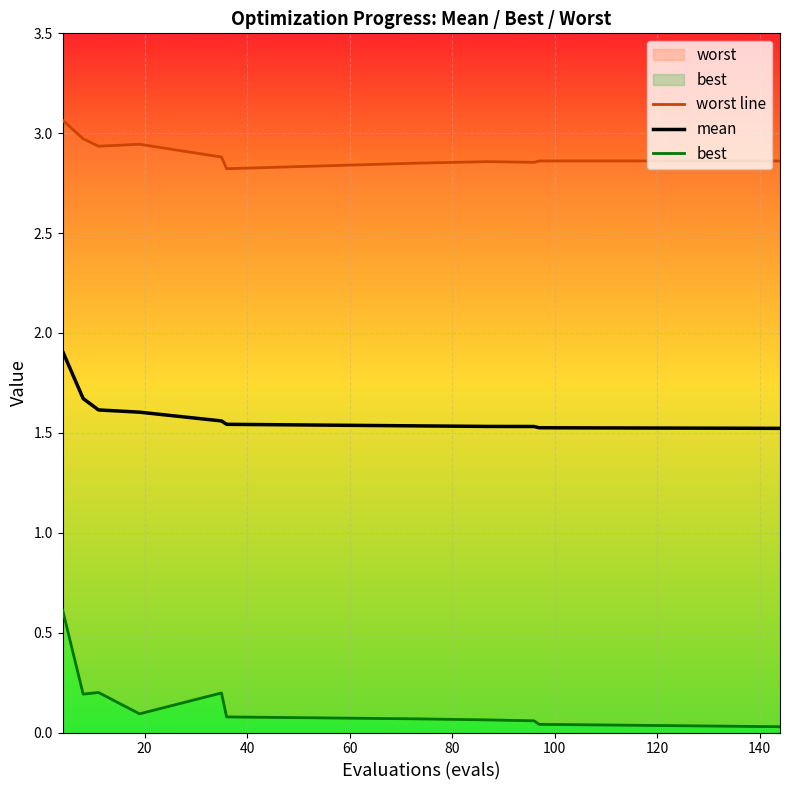

What is the minimum value for worst line?

2.8